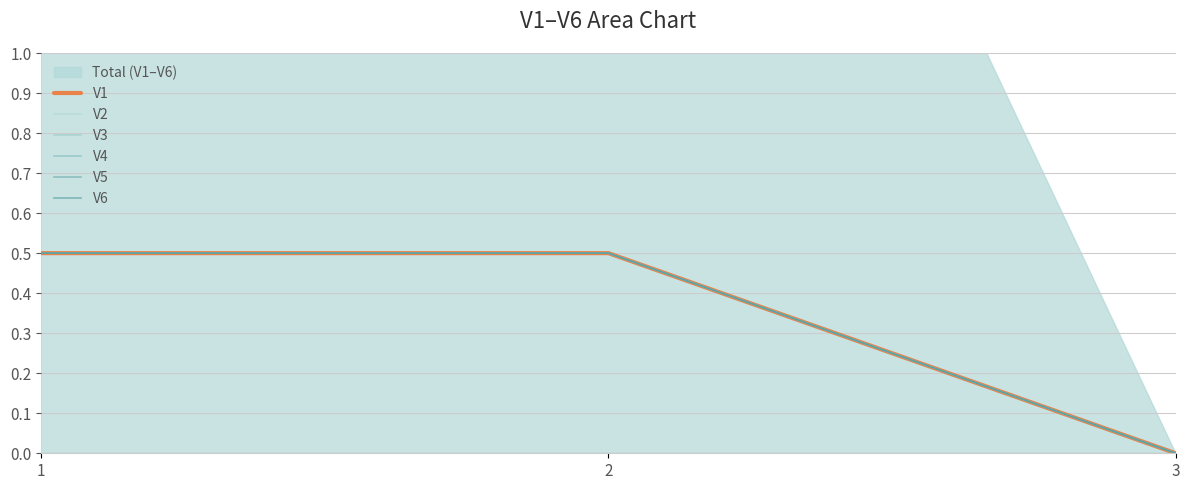

What is the difference between the maximum and minimum values in the V6 series?

0.5